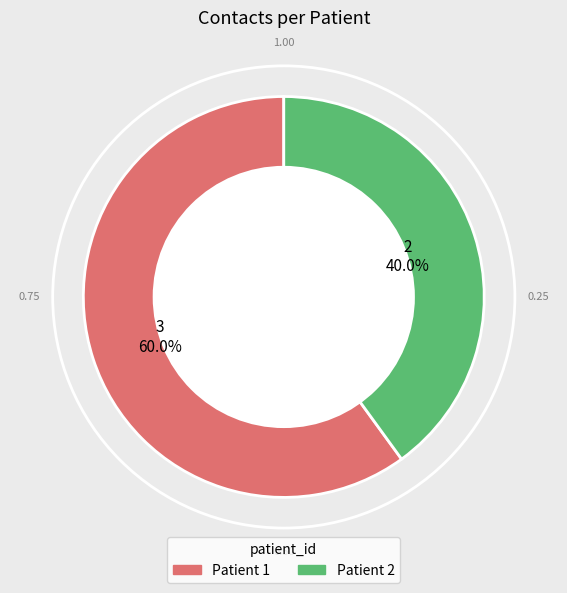

Does any single category account for the majority?

Yes